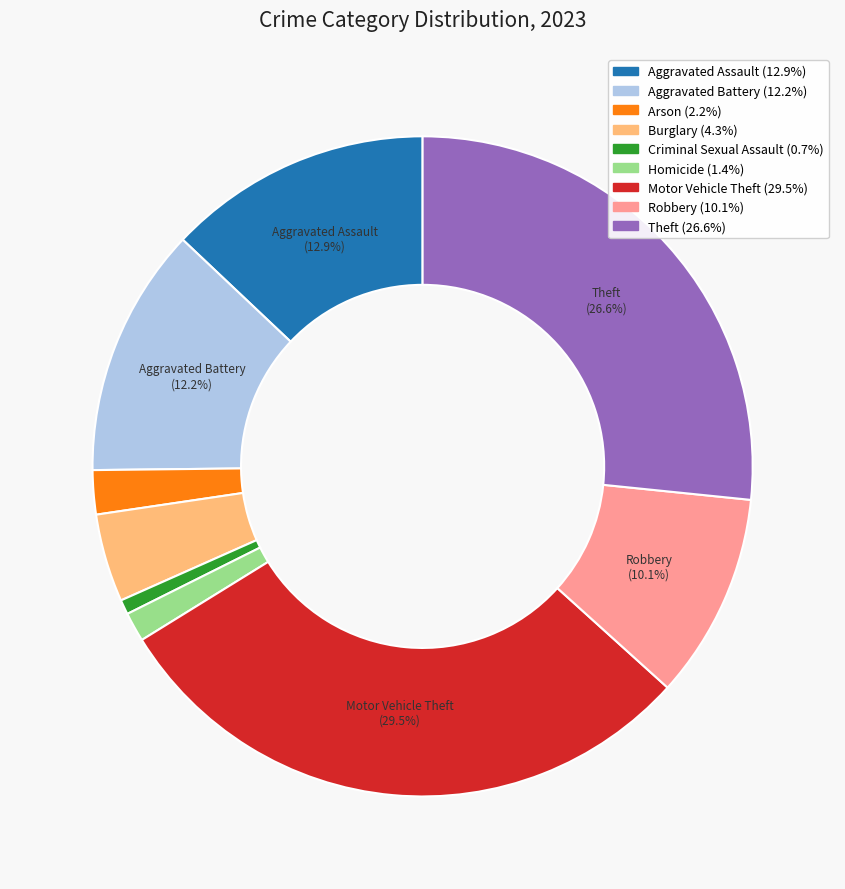

Rank the categories by value from lowest to highest.

Criminal Sexual Assault, Homicide, Arson, Burglary, Robbery, Aggravated Battery, Aggravated Assault, Theft, Motor Vehicle Theft